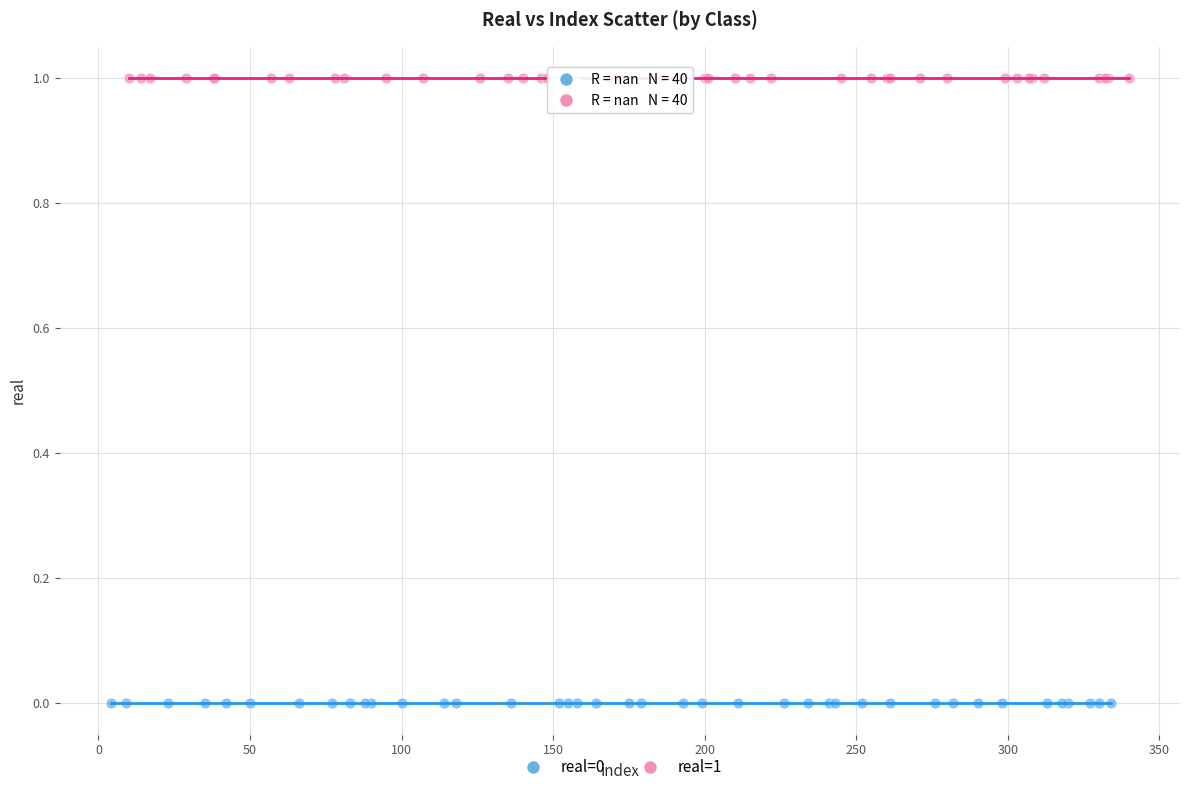

Which series contains the lowest Y value?

real=0